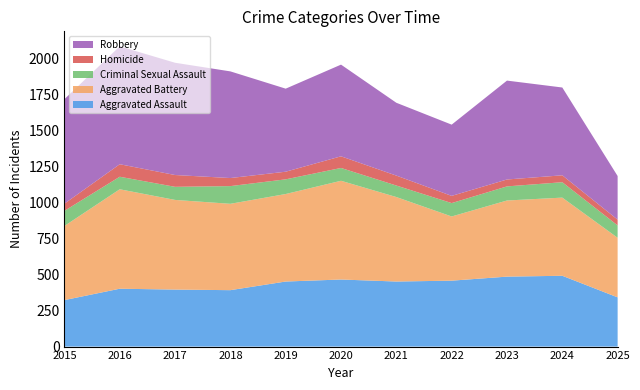

Reading left to right, transcribe all the data shown in this chart.

Aggravated Assault: 2015=323	2016=402	2017=396	2018=392	2019=452	2020=466	2021=452	2022=458	2023=486	2024=492	2025=342
Aggravated Battery: 2015=515	2016=691	2017=623	2018=600	2019=608	2020=686	2021=587	2022=446	2023=529	2024=543	2025=414
Criminal Sexual Assault: 2015=105	2016=87	2017=91	2018=123	2019=102	2020=89	2021=80	2022=93	2023=98	2024=107	2025=86
Homicide: 2015=50	2016=87	2017=82	2018=56	2019=53	2020=81	2021=69	2022=50	2023=48	2024=48	2025=40
Robbery: 2015=726	2016=819	2017=780	2018=741	2019=577	2020=637	2021=506	2022=495	2023=687	2024=610	2025=303